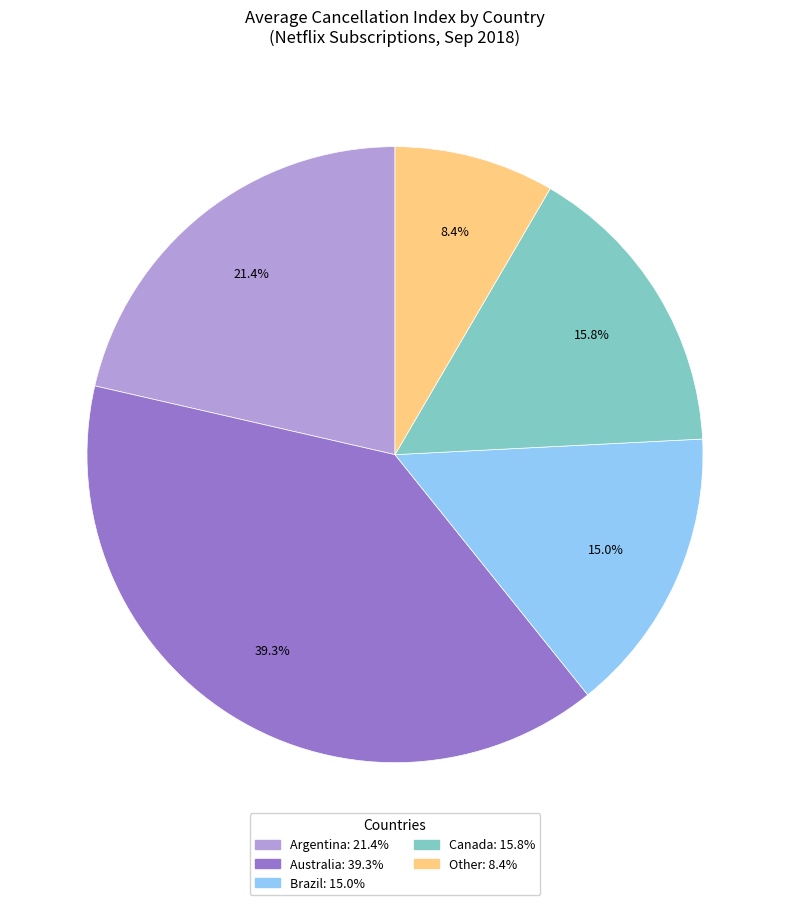

How many segments does this pie chart have?

5